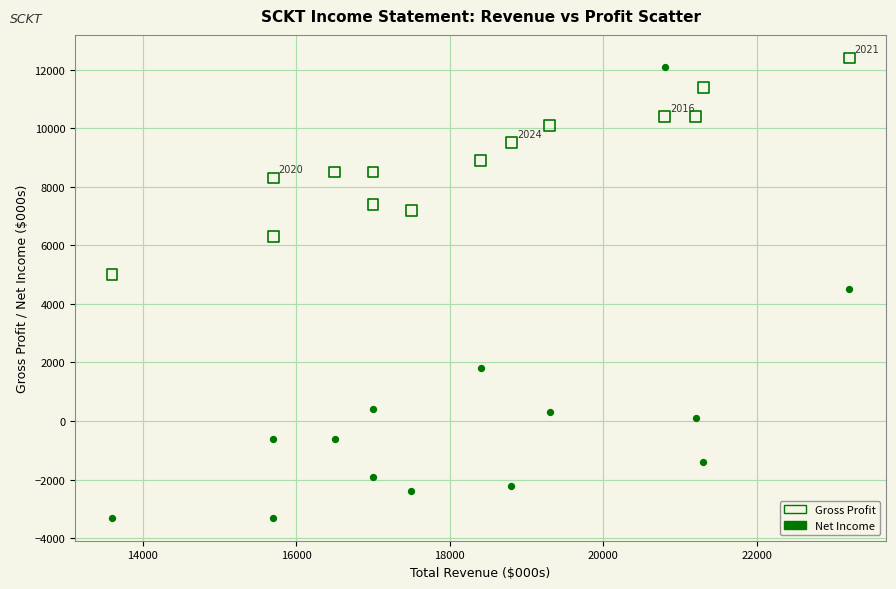

Which series contains the highest Y value?

Gross Profit